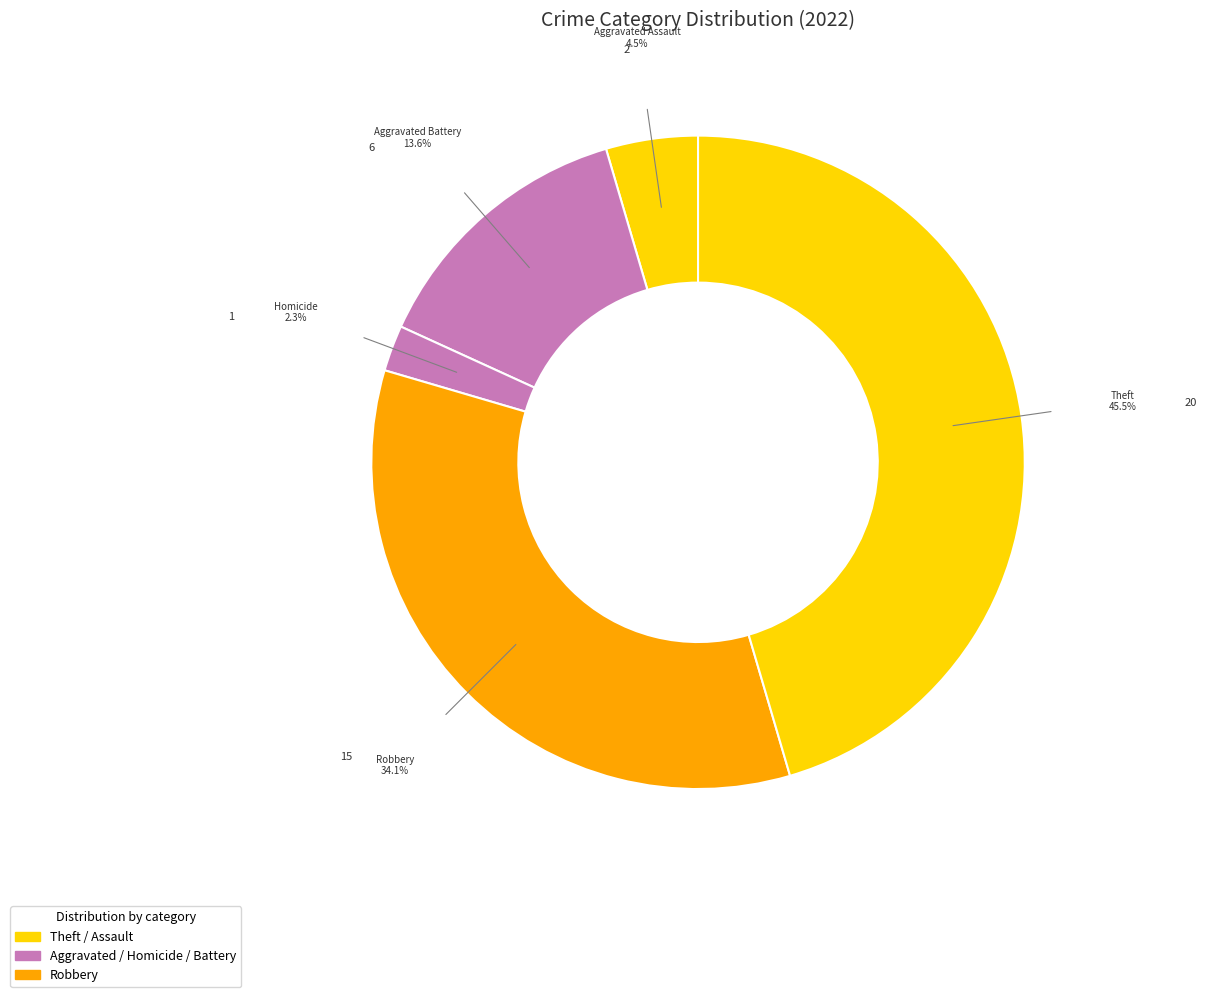

Which category has the biggest portion of the pie?

Theft